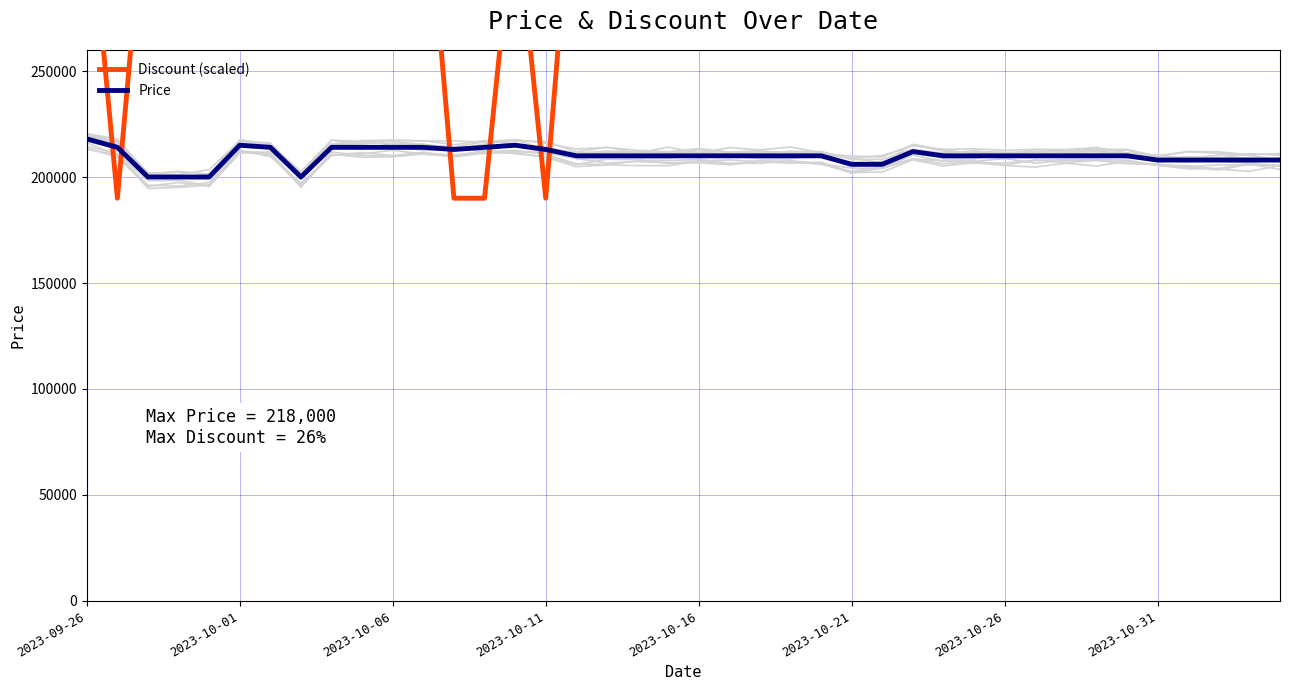

After their last crossing, which series has the higher values: Discount (scaled) or Price?

Discount (scaled)